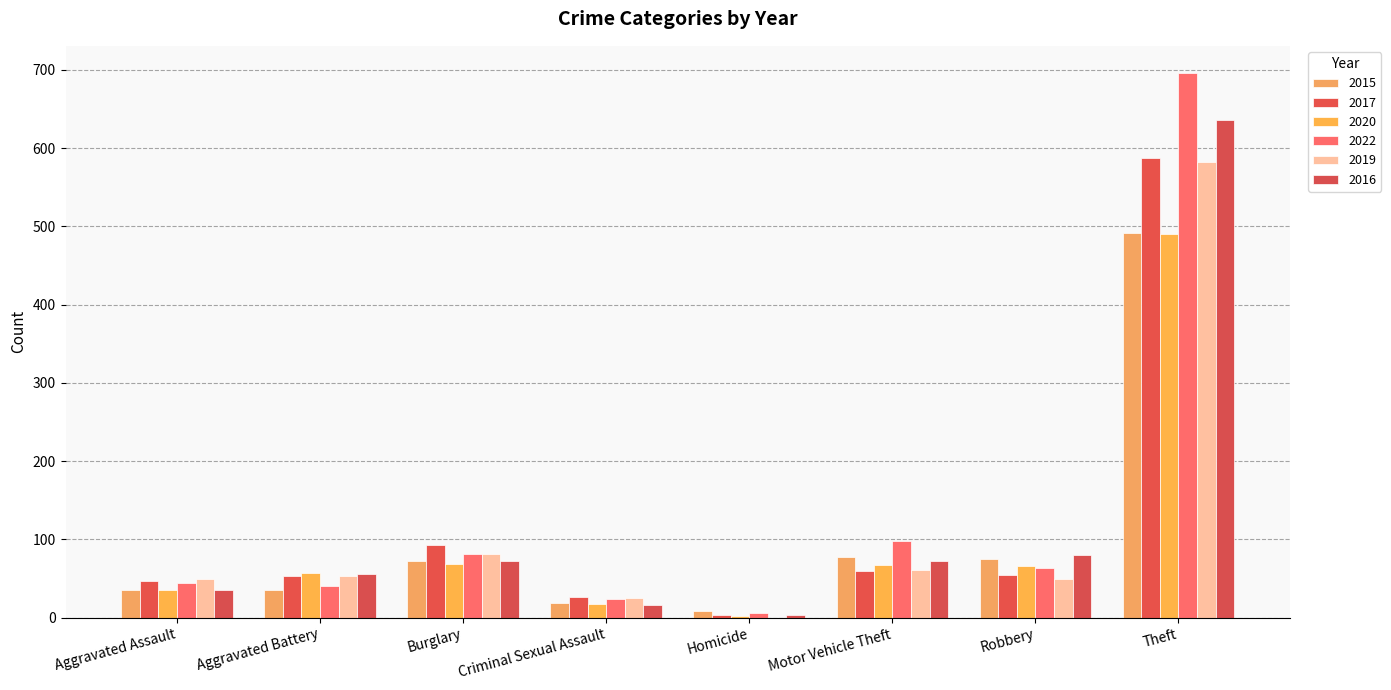

Which series has the largest range (max minus min)?

2022